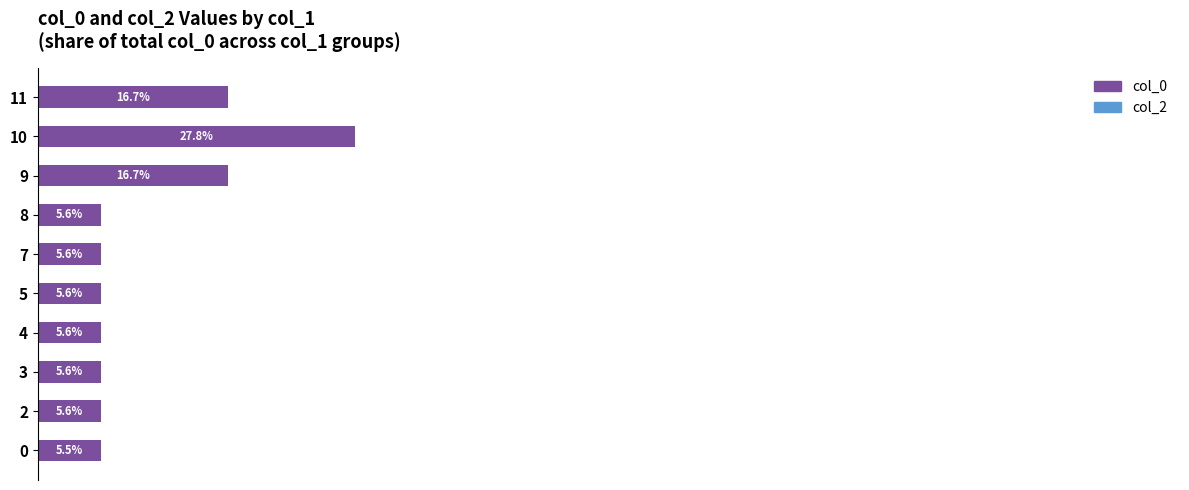

Does the chart contain any negative values?

No